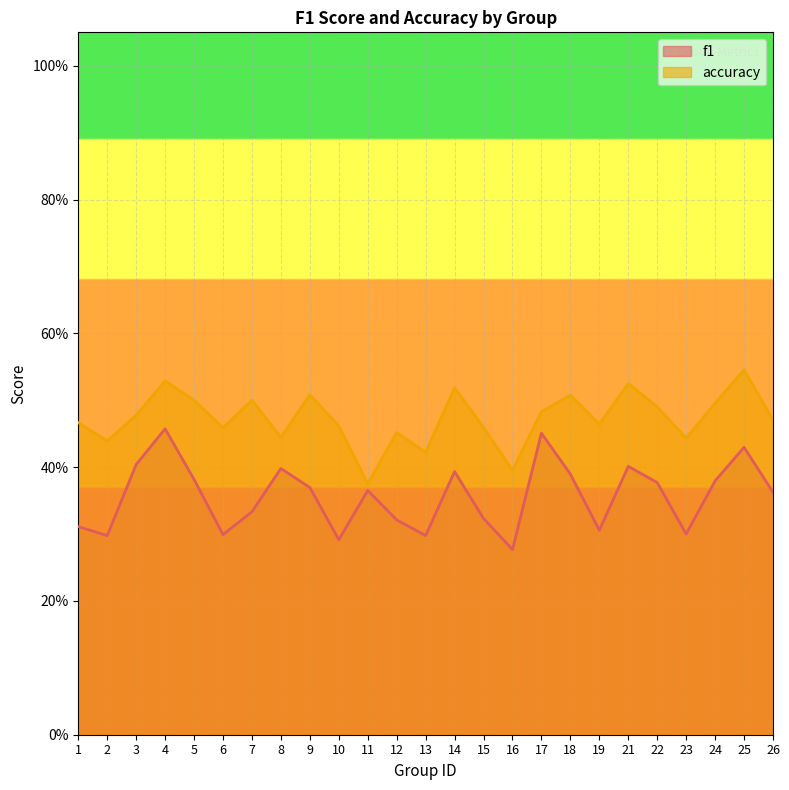

What is the lowest value of the f1 series?

0.3